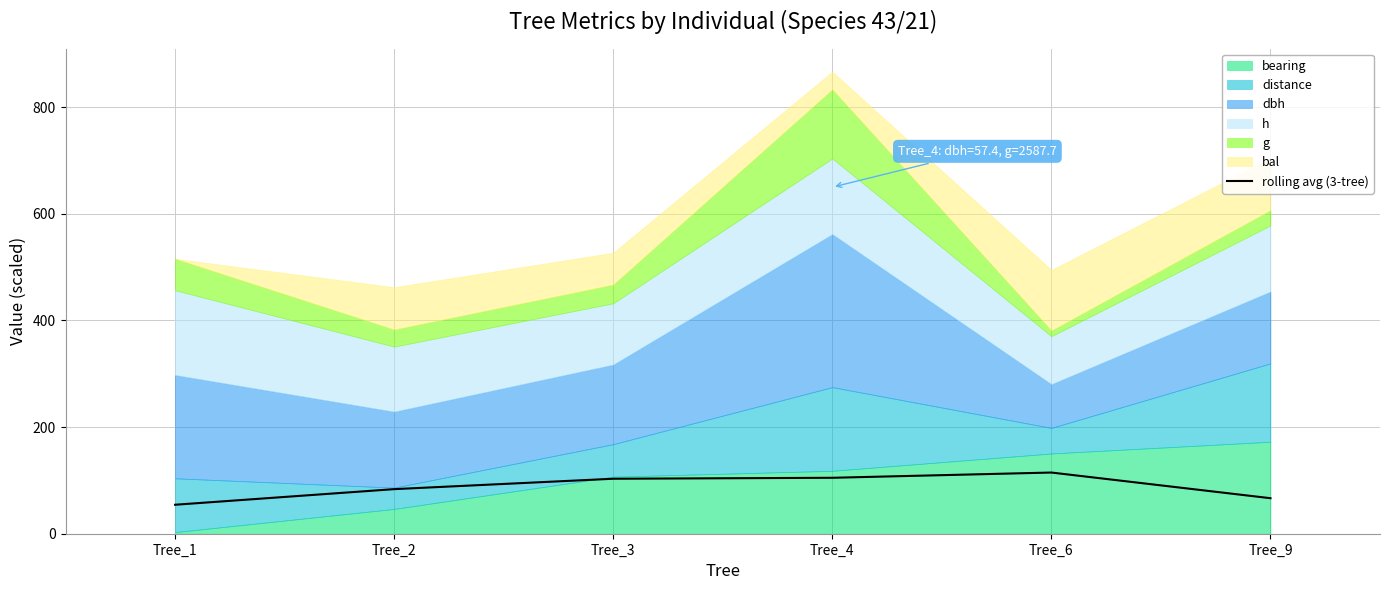

Approximately how many times larger is the value at Tree_6 compared to Tree_2?

1.4